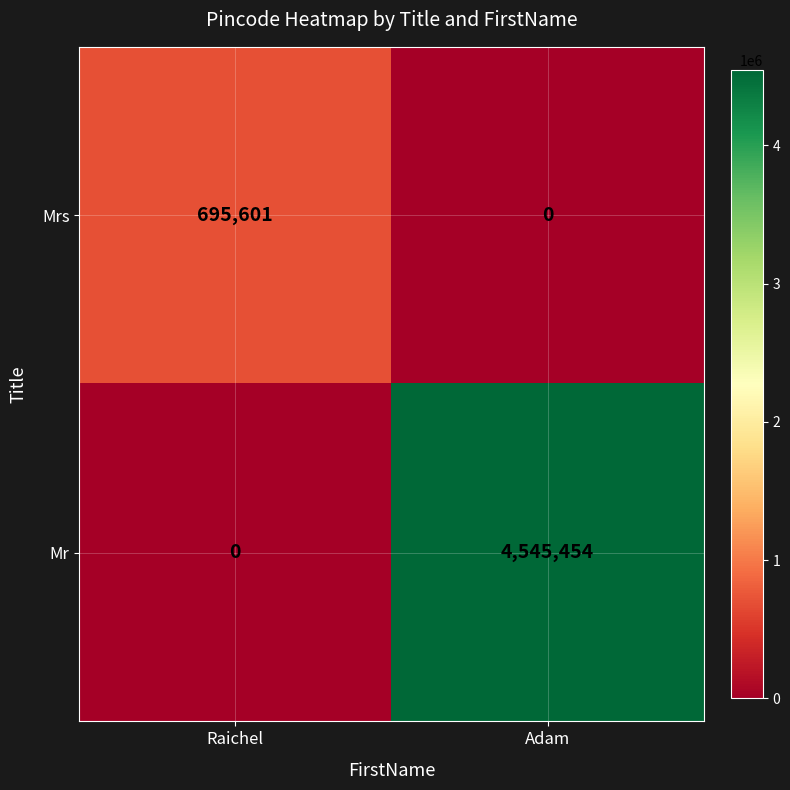

At how many categories does at least one series exceed 2006362?

1